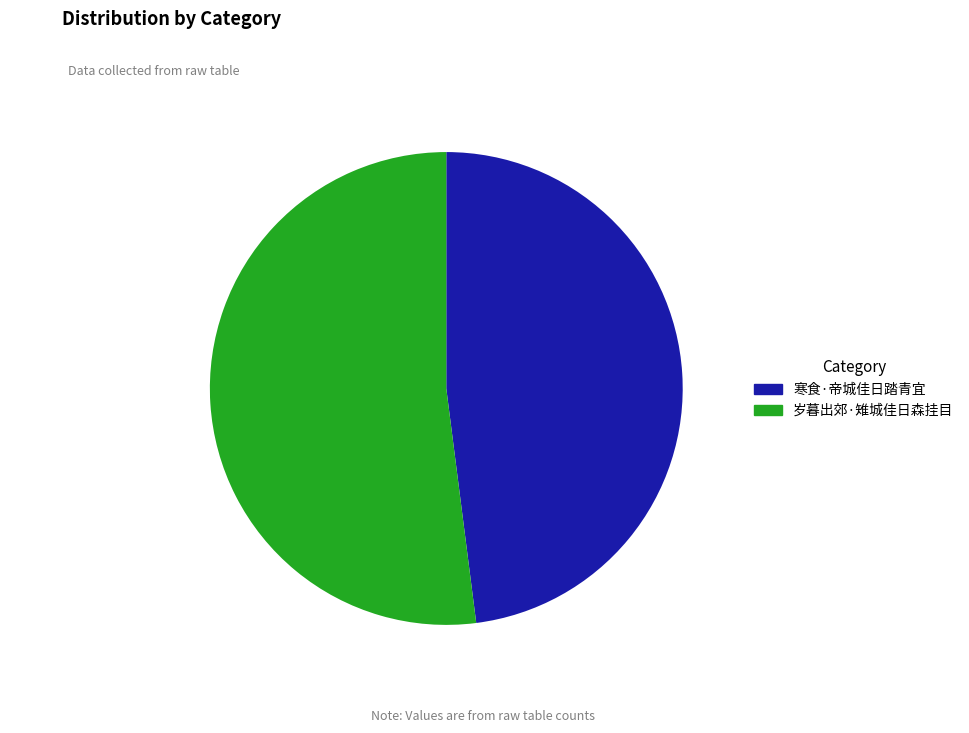

To the nearest percent, what is the difference between the largest and smallest slice percentages?

4%